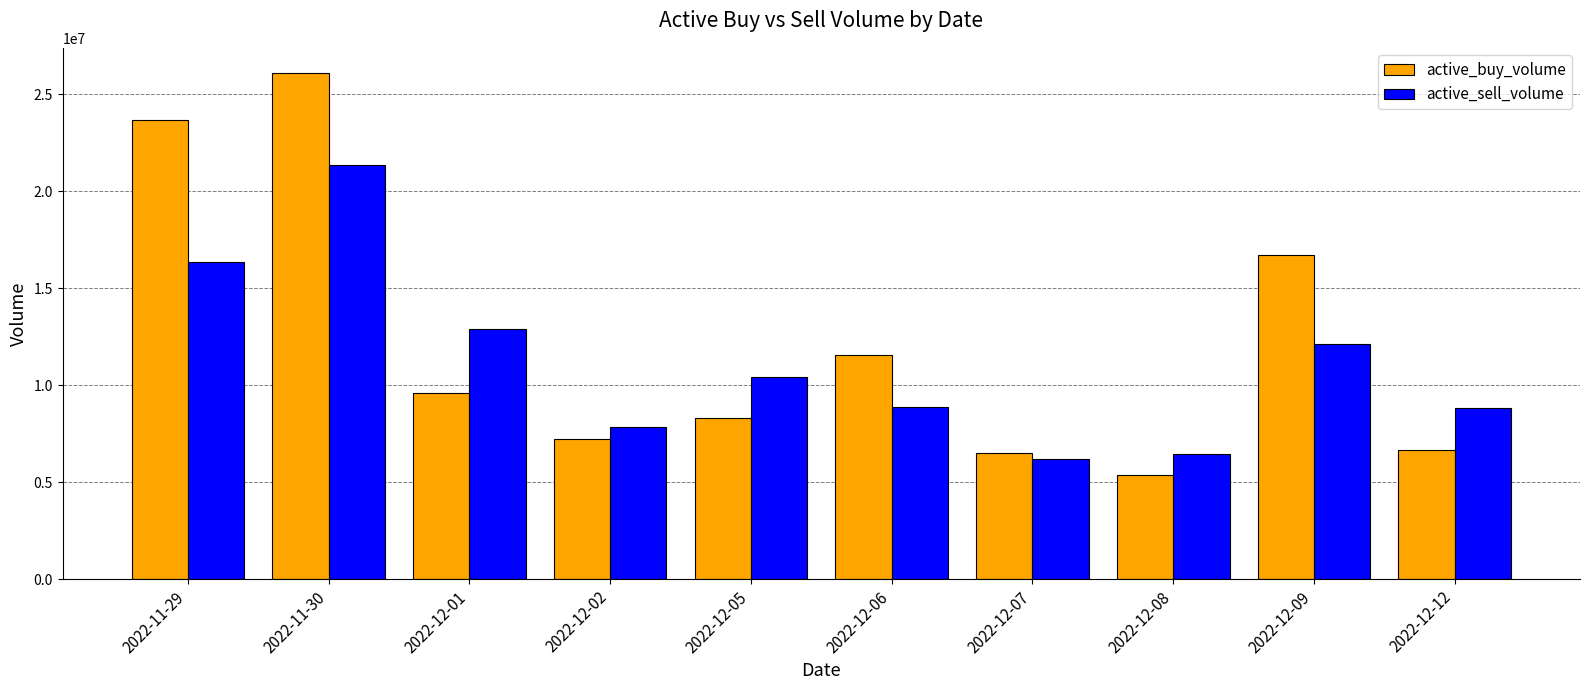

What is the difference between the highest and lowest values at 2022-12-02?

639661